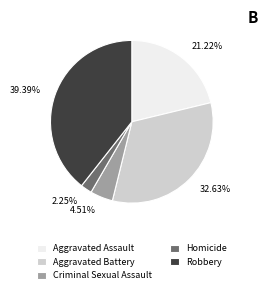

Is the sum of Homicide and Robbery greater than half?

No